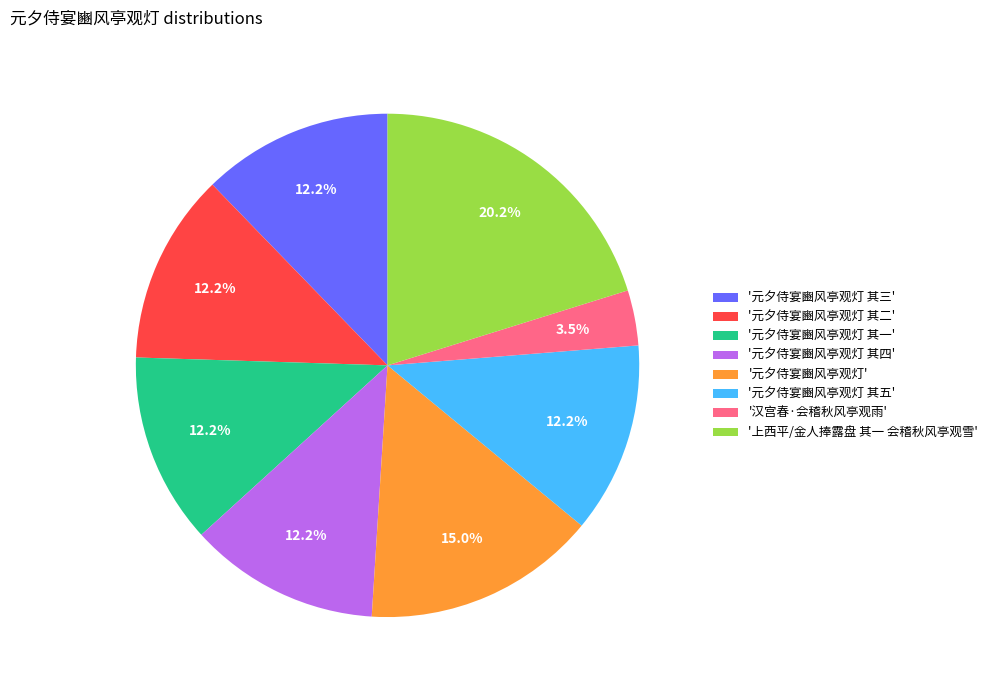

Which slice is the largest?

'上西平/金人捧露盘 其一 会稽秋风亭观雪'